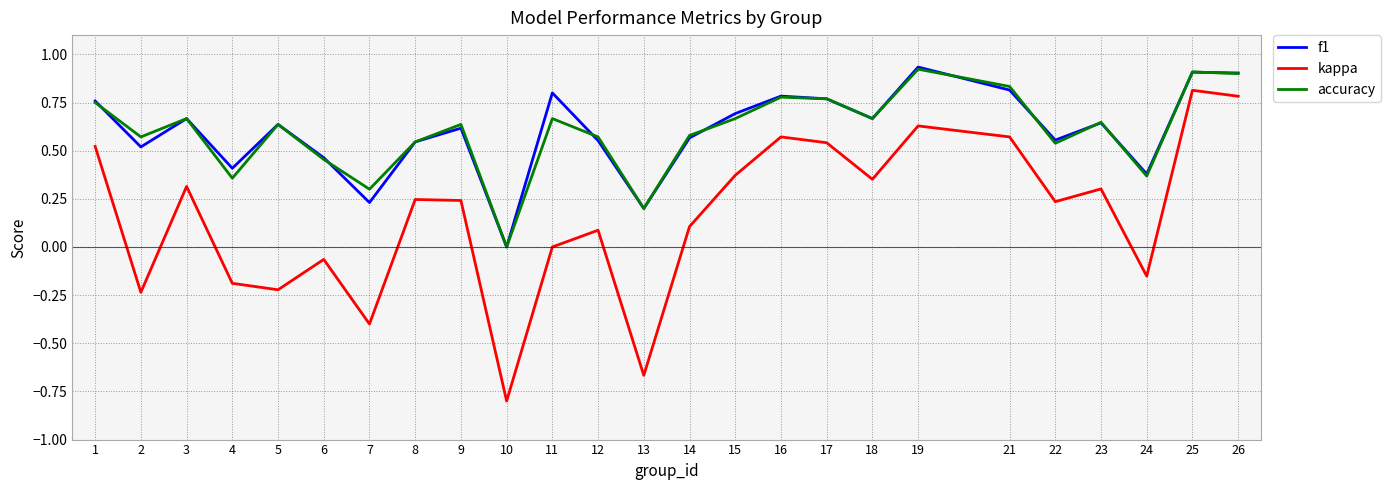

Is the value of f1 at 9 greater than the value of kappa at 17?

Yes